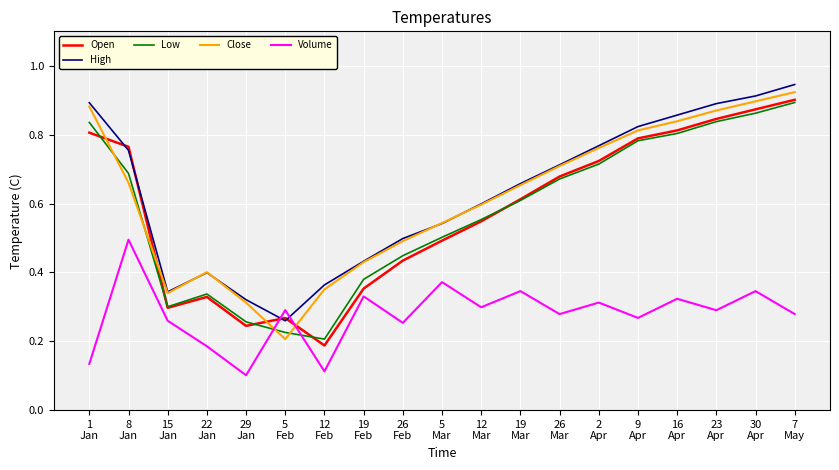

Which series ends up on top after the final intersection of Close and Open?

Close